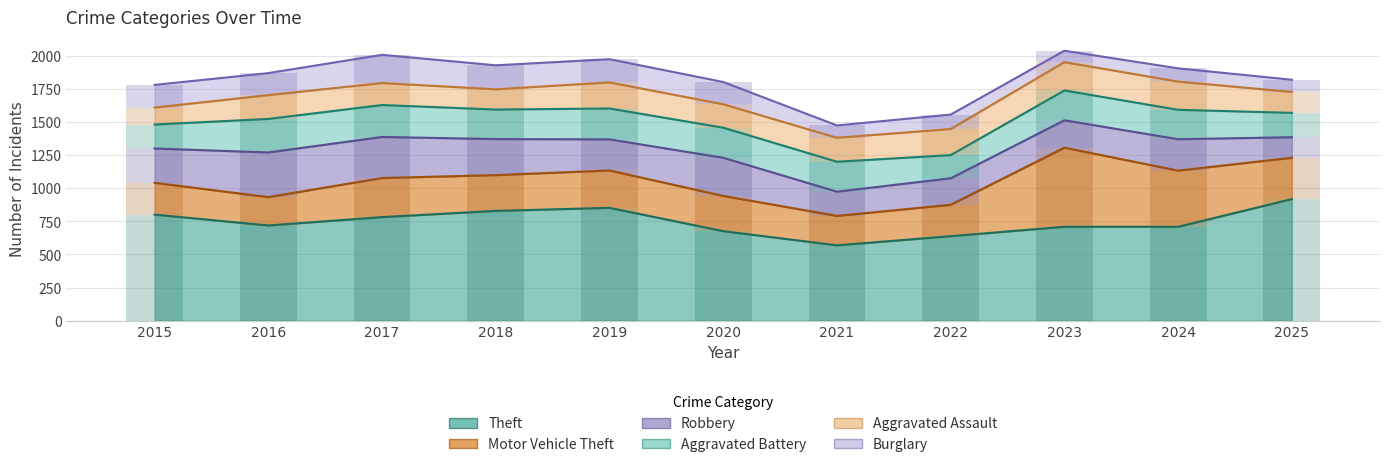

Reading left to right, transcribe all the data shown in this chart.

Theft: 2015=801	2016=719	2017=782	2018=829	2019=852	2020=676	2021=569	2022=638	2023=709	2024=709	2025=918
Motor Vehicle Theft: 2015=240	2016=214	2017=295	2018=270	2019=282	2020=266	2021=222	2022=237	2023=597	2024=424	2025=312
Robbery: 2015=259	2016=337	2017=310	2018=272	2019=235	2020=288	2021=183	2022=200	2023=207	2024=237	2025=155
Aggravated Battery: 2015=181	2016=253	2017=241	2018=223	2019=233	2020=227	2021=226	2022=175	2023=225	2024=222	2025=184
Aggravated Assault: 2015=128	2016=180	2017=166	2018=153	2019=197	2020=177	2021=181	2022=197	2023=214	2024=213	2025=158
Burglary: 2015=171	2016=166	2017=213	2018=181	2019=175	2020=168	2021=93	2022=109	2023=86	2024=100	2025=92